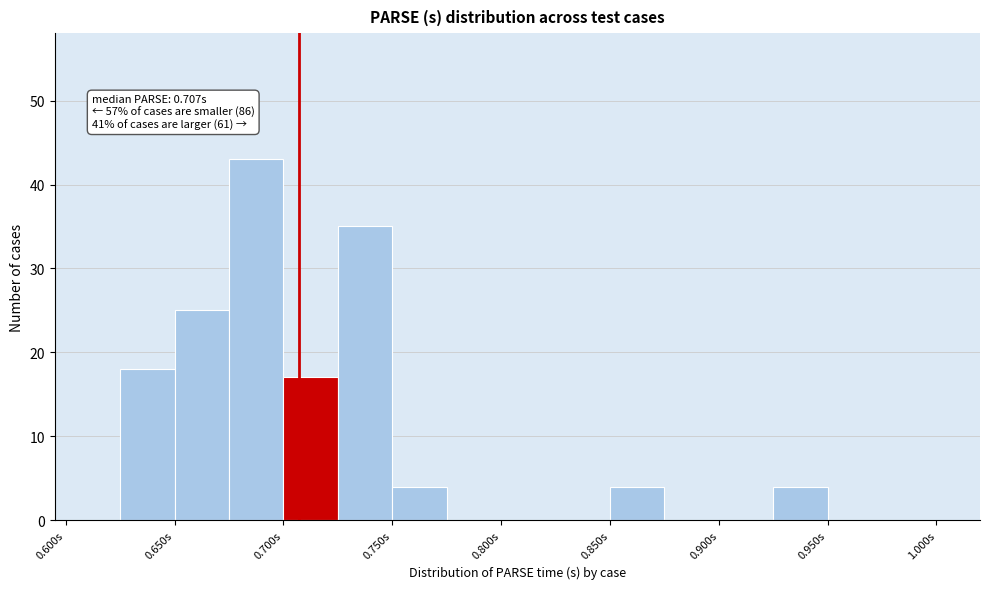

Over which range of the x-axis is the bar tallest?

0.675 to 0.700